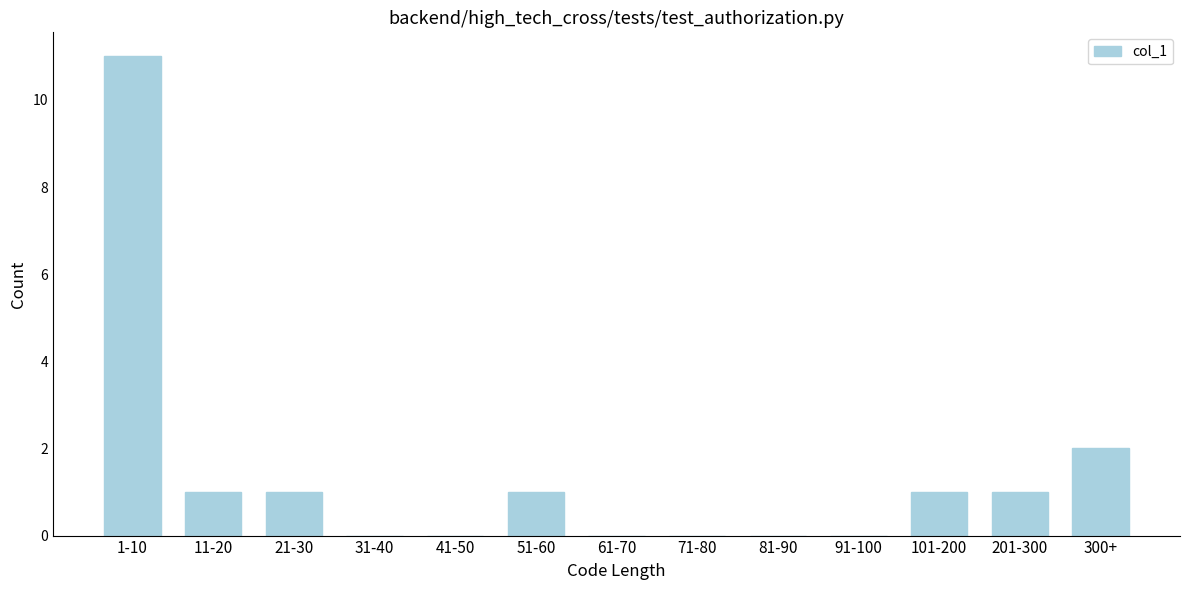

Reading left to right, list all the values displayed in this chart.

1-10=11	11-20=1	21-30=1	31-40=0	41-50=0	51-60=1	61-70=0	71-80=0	81-90=0	91-100=0	101-200=1	201-300=1	300+=2